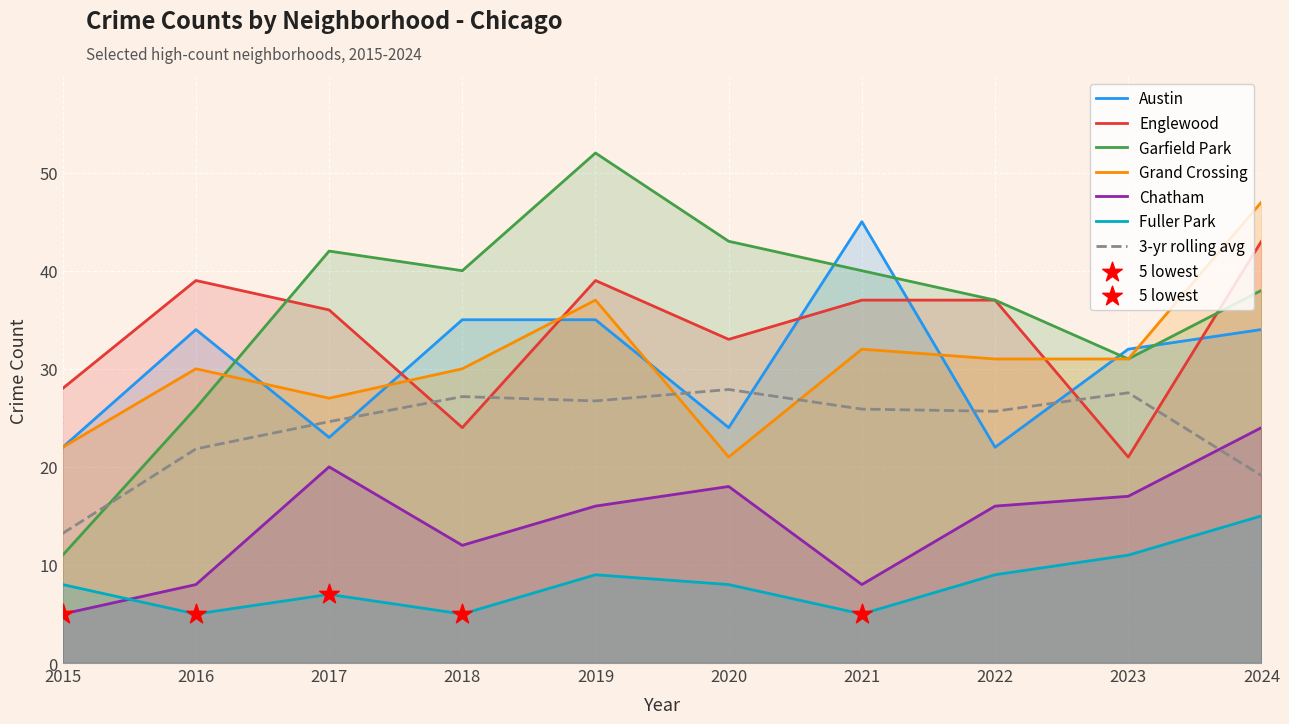

At which category is the sum across all series the highest?

2024